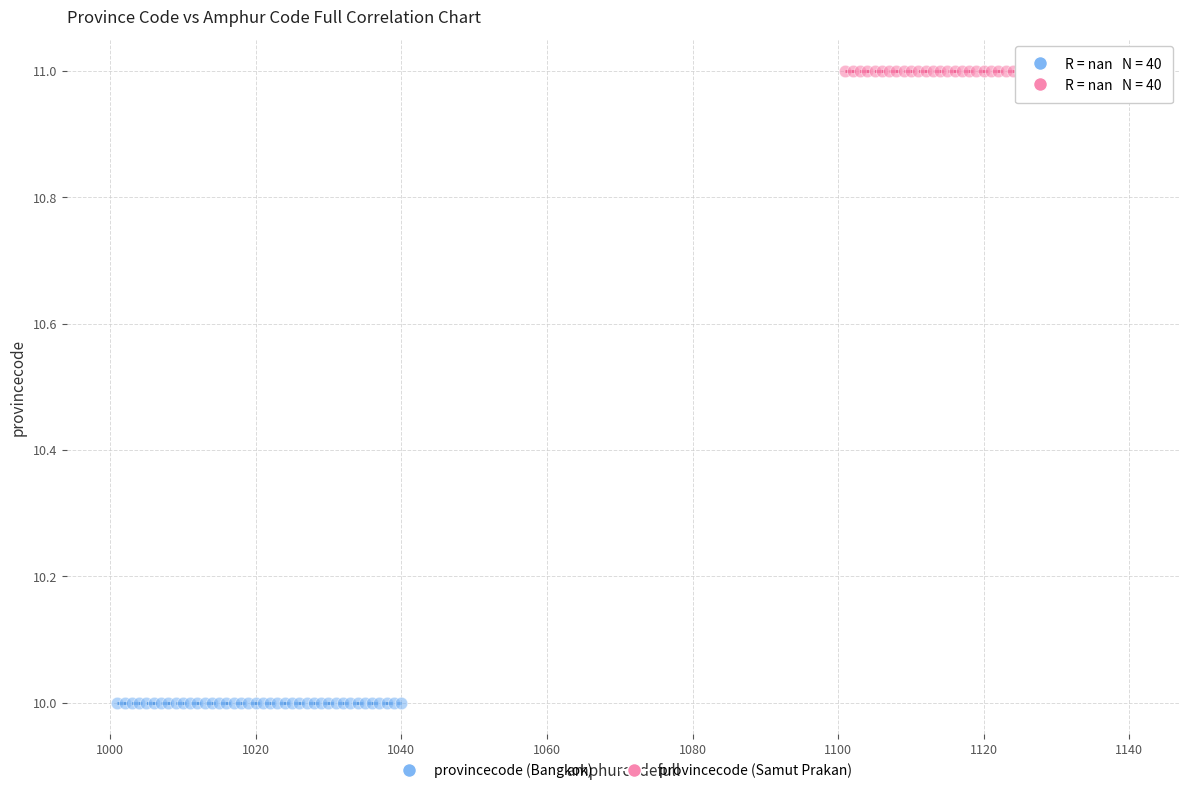

Which series reaches the minimum Y coordinate?

provincecode (Bangkok)